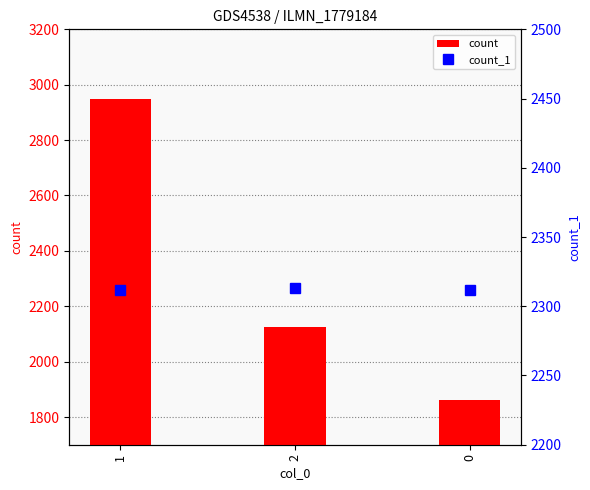

What are all the series names shown in the legend?

count, count_1